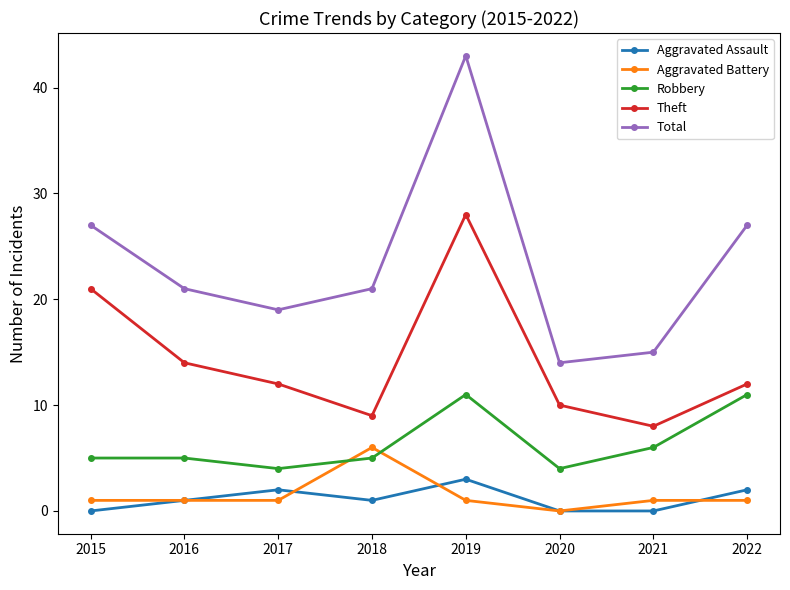

At 2021, list the series in order from smallest to largest.

Aggravated Assault, Aggravated Battery, Robbery, Theft, Total